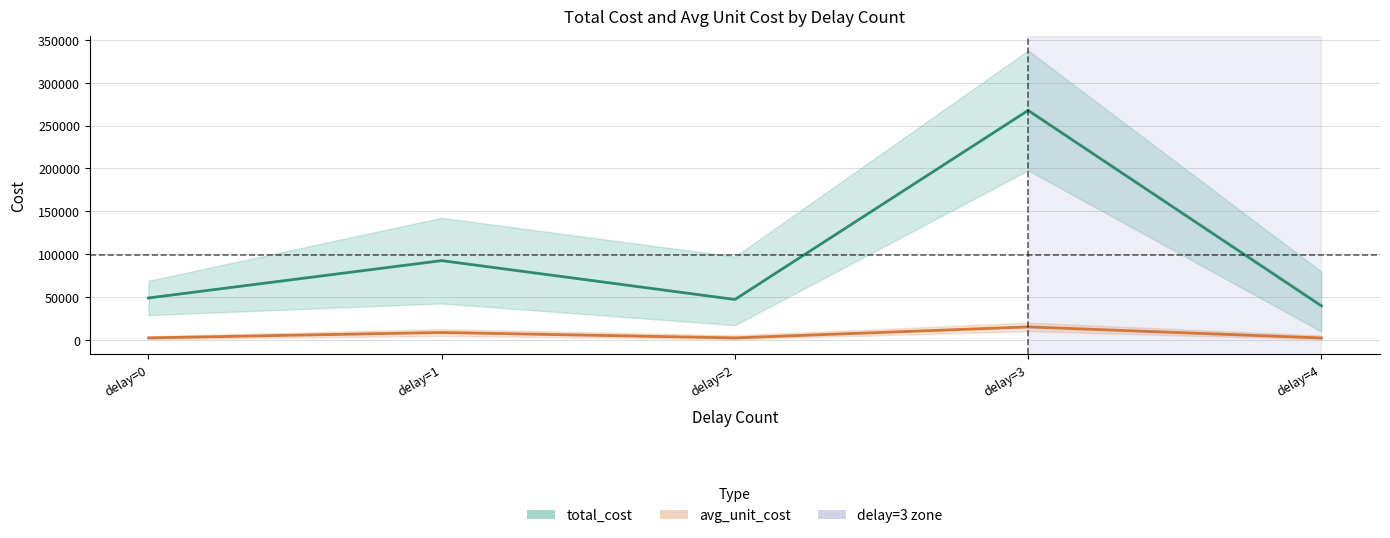

True or false: avg_unit_cost and total_cost intersect in this chart.

False